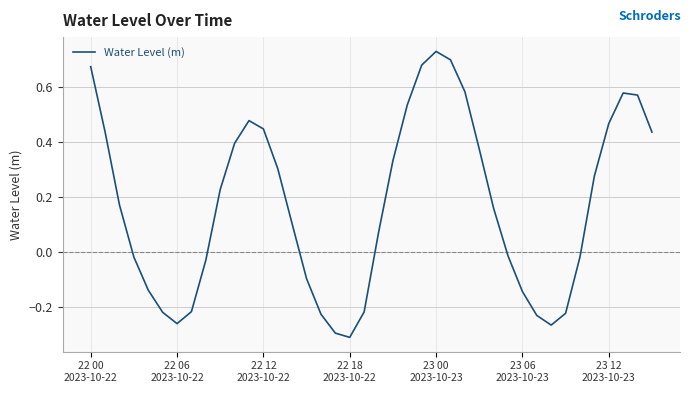

What is the difference between the maximum and minimum values?

1.0